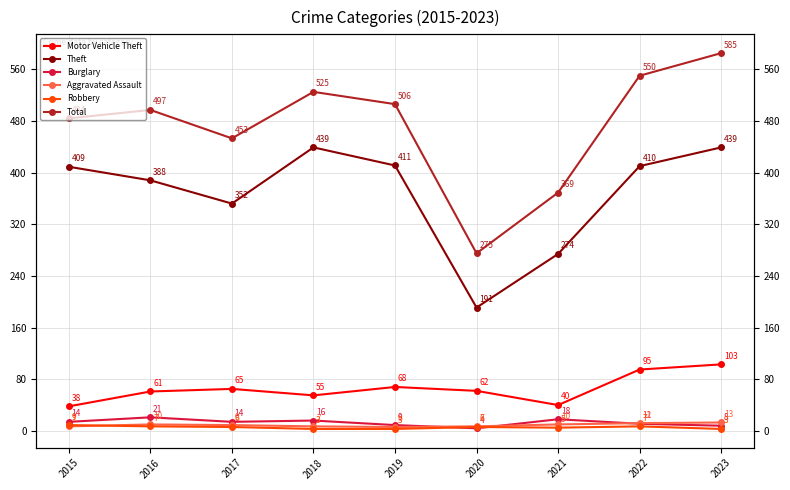

True or false: Motor Vehicle Theft has more than 2 points higher than both neighbors.

False